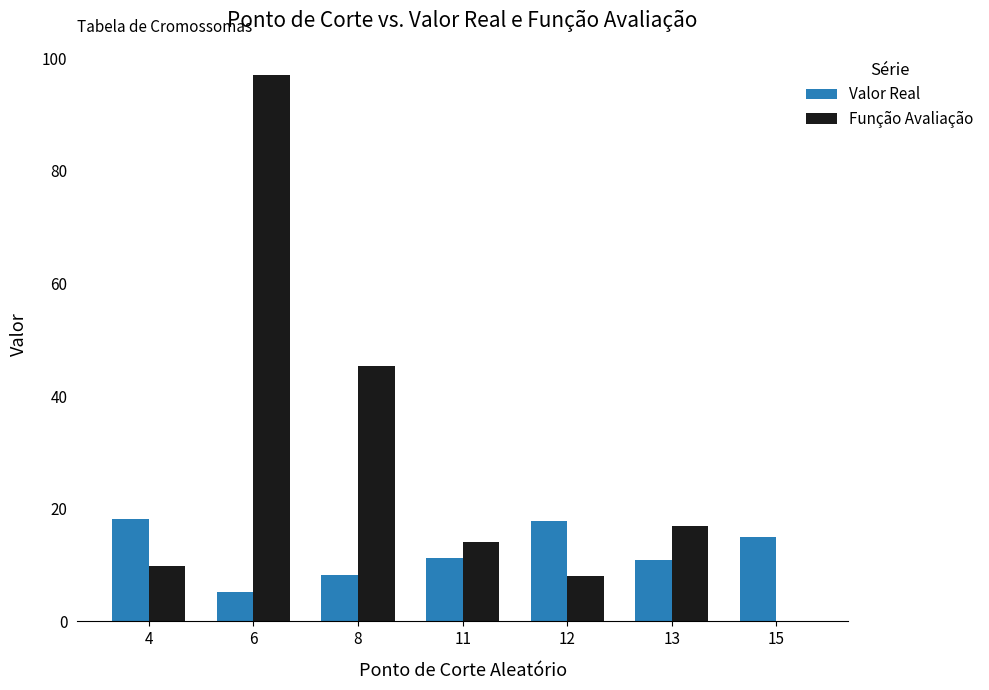

The value of Valor Real at 15 is 15.1. True or false?

True